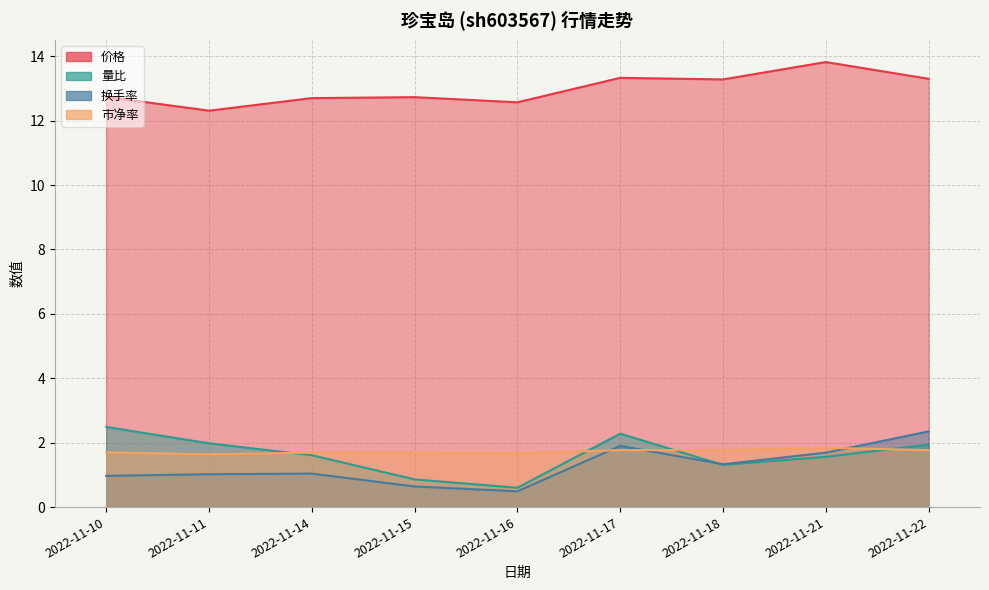

Which series changed the most between 2022-11-14 and 2022-11-21?

价格